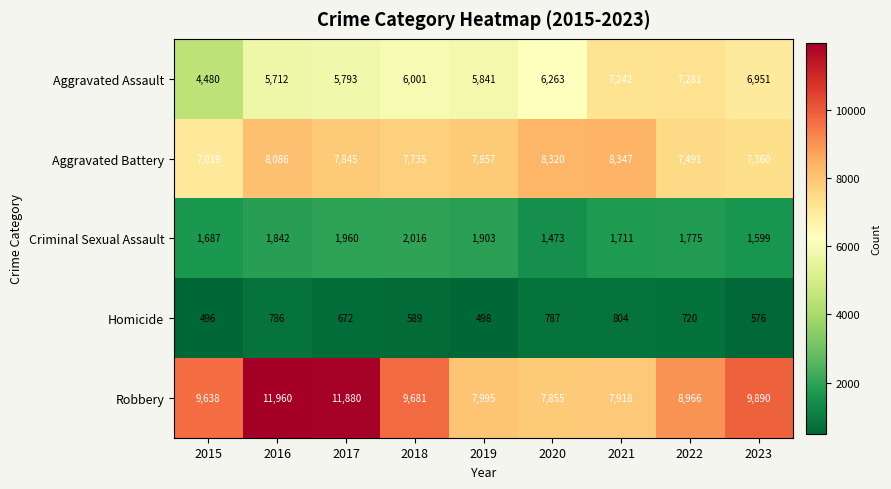

The Criminal Sexual Assault series shows 1960 at 2017. True or false?

True